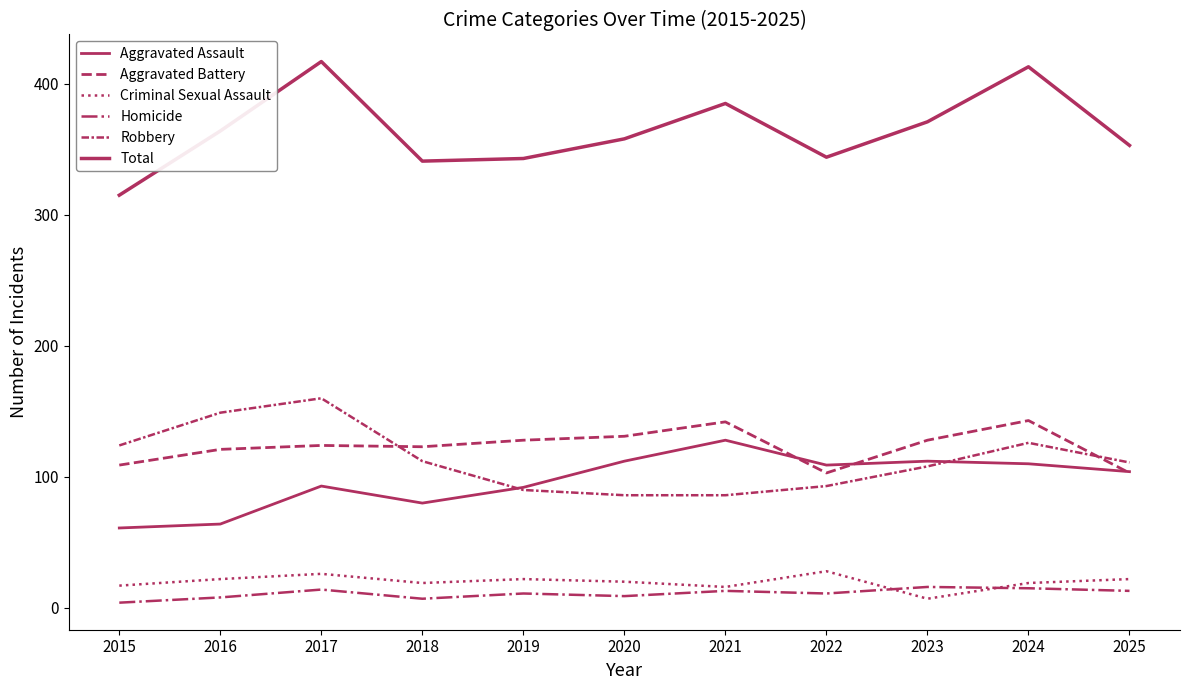

Which category has the highest value across all series?

2017